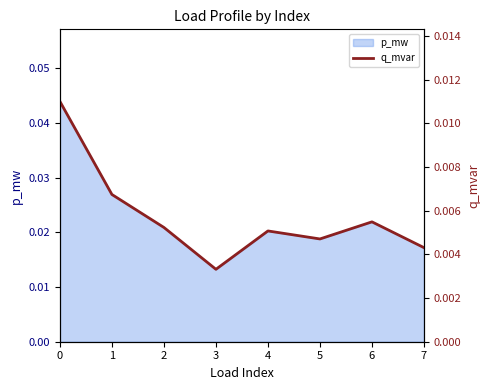

Which category has the lowest value in the p_mw series?

3